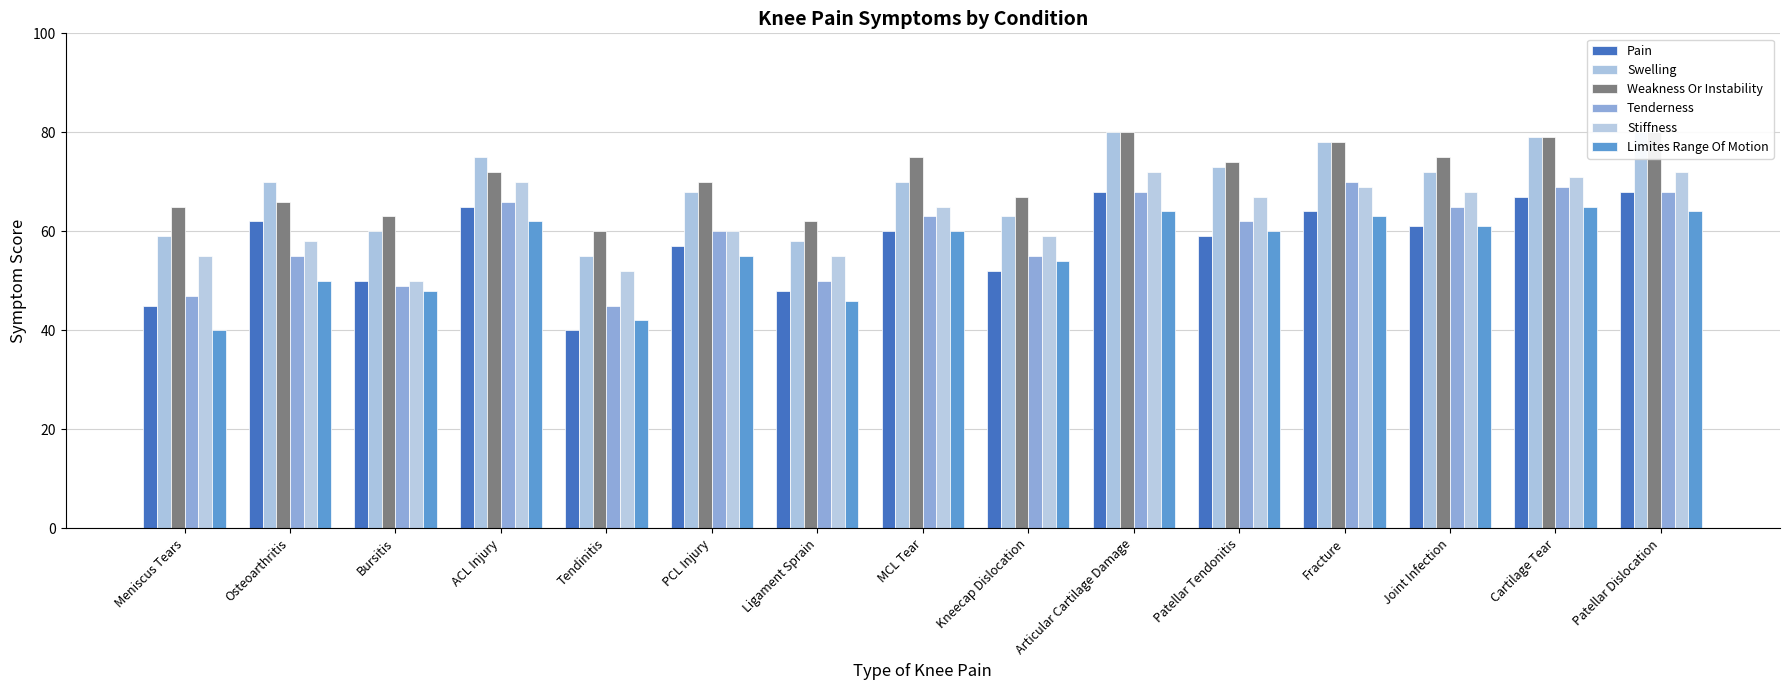

What is the label of the 14th bar from the right?

Osteoarthritis